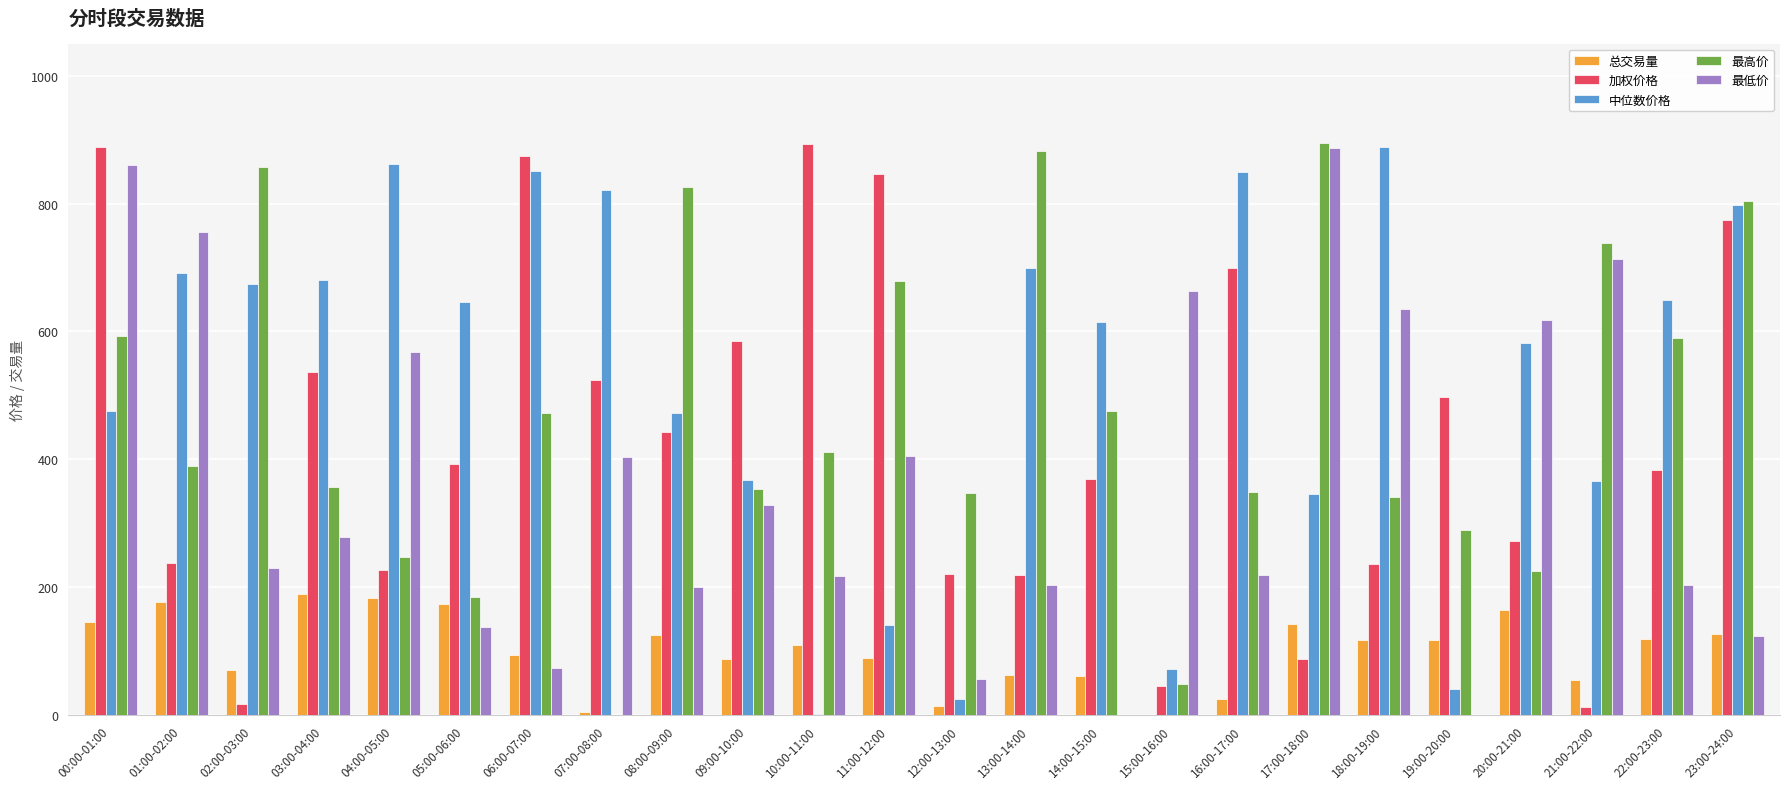

True or false: 中位数价格 has a value of 368.3 at 09:00-10:00.

True